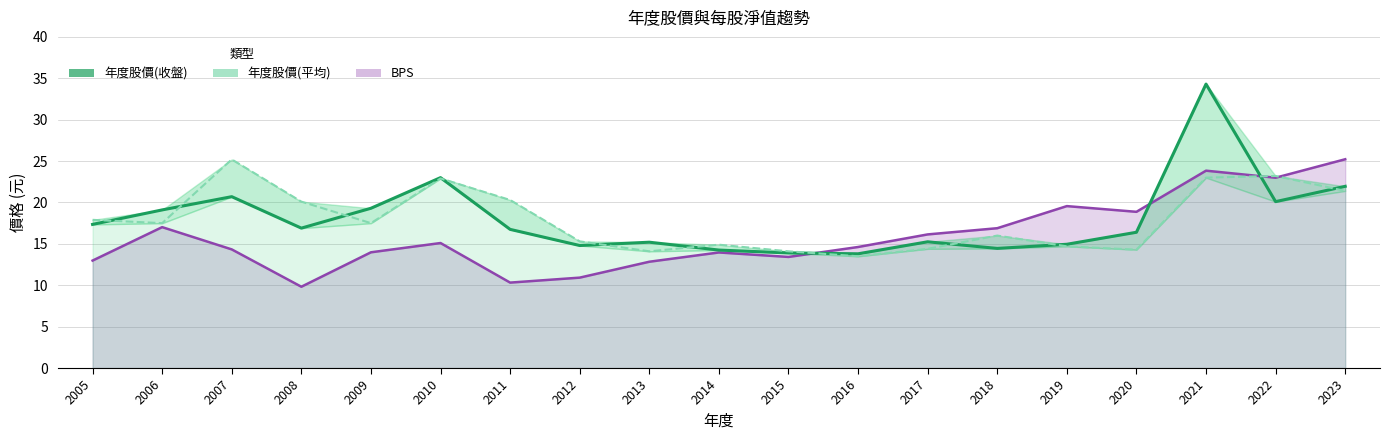

After their last crossing, which series has the higher values: 年度股價(收盤) or 年度股價(平均)?

年度股價(收盤)